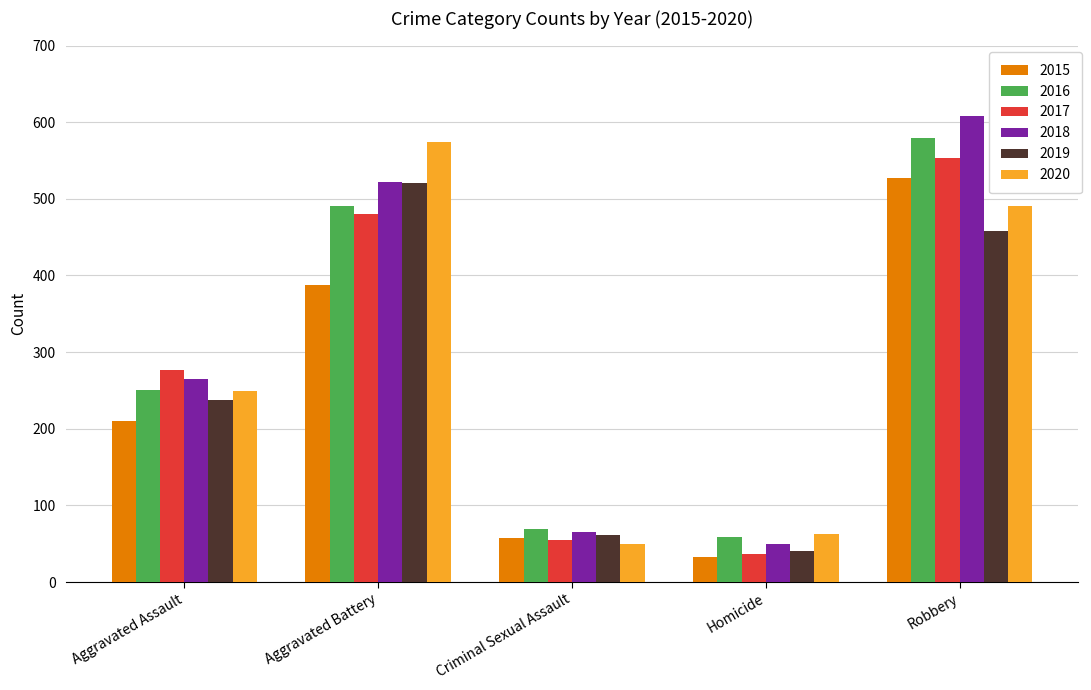

The value of 2017 at Criminal Sexual Assault is 55. True or false?

True